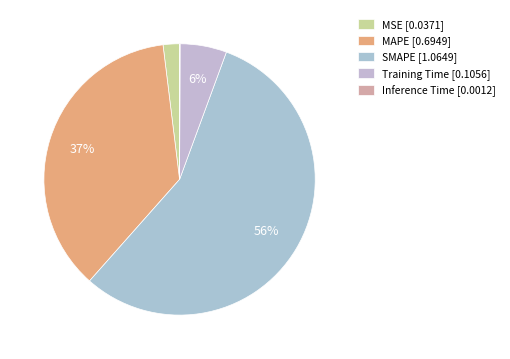

True or false: MAPE accounts for 37% of the total.

True